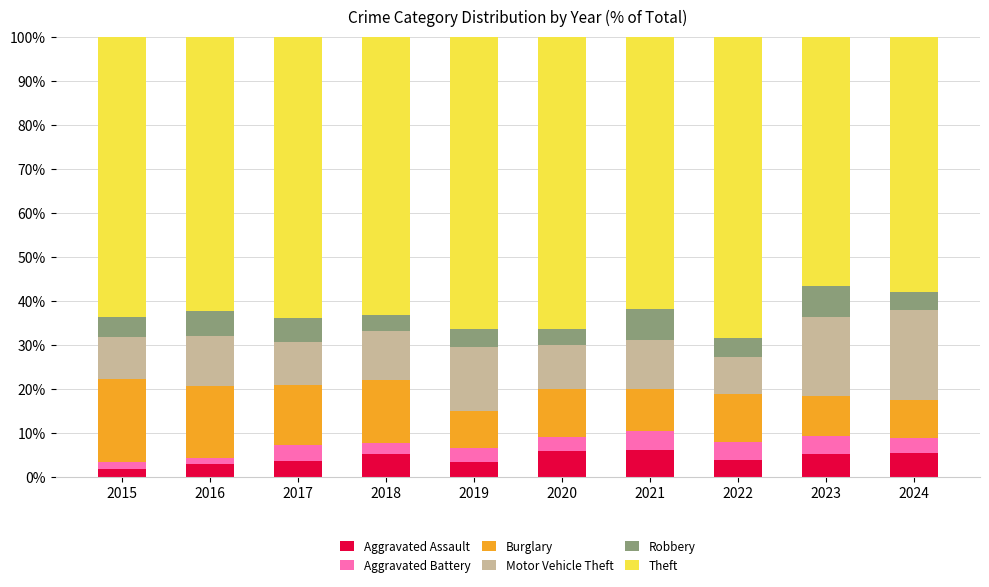

What is the total value across all series at 2019?

100.0